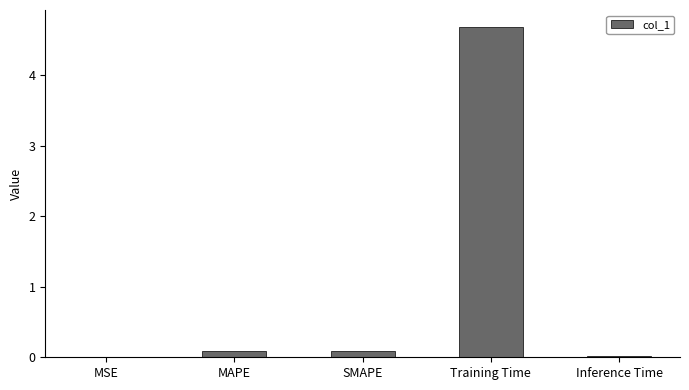

Is it true that the value at Training Time is 4.7?

True